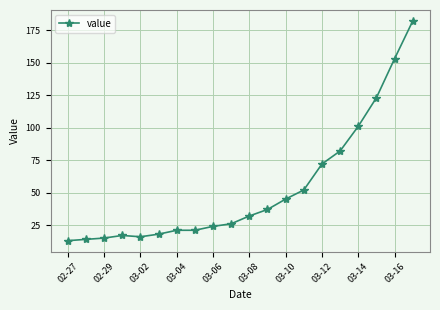

What is the average value?

53